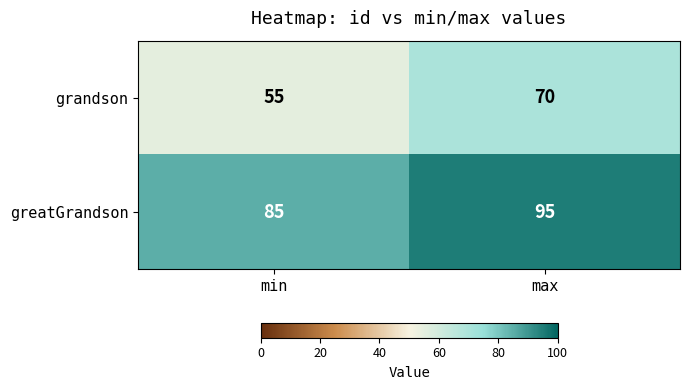

What is the spread (max minus min) of values at min?

30